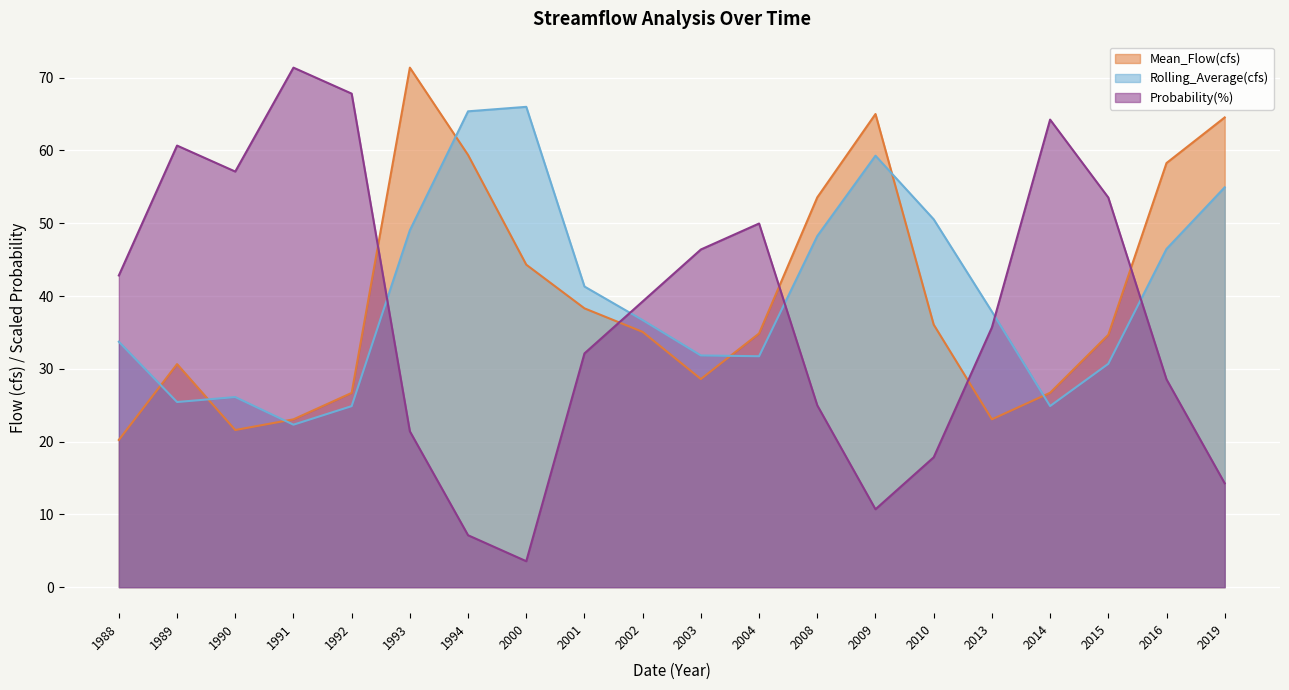

At how many categories does at least one series exceed 41?

18